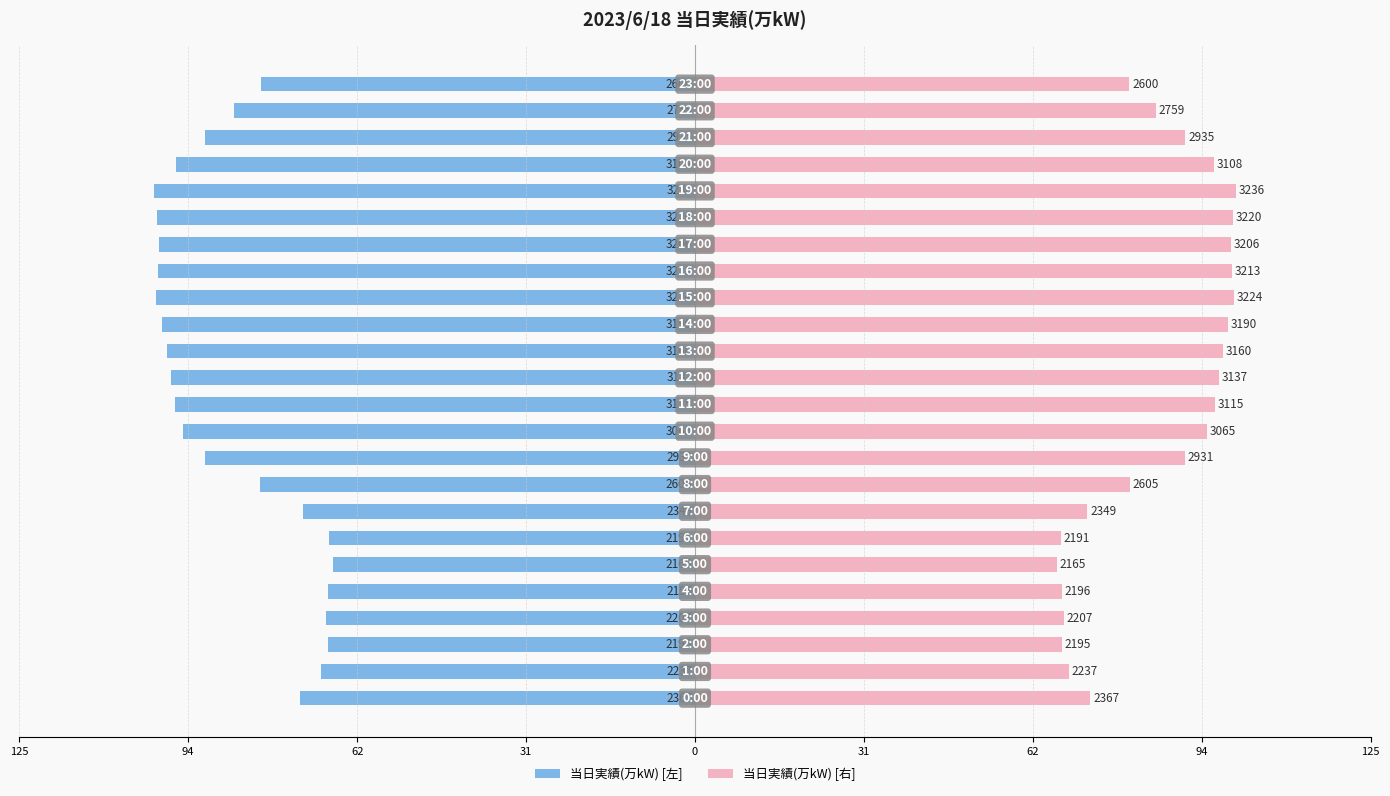

What is the approximate value of 当日実績(万kW) [右] at 11?

96.3